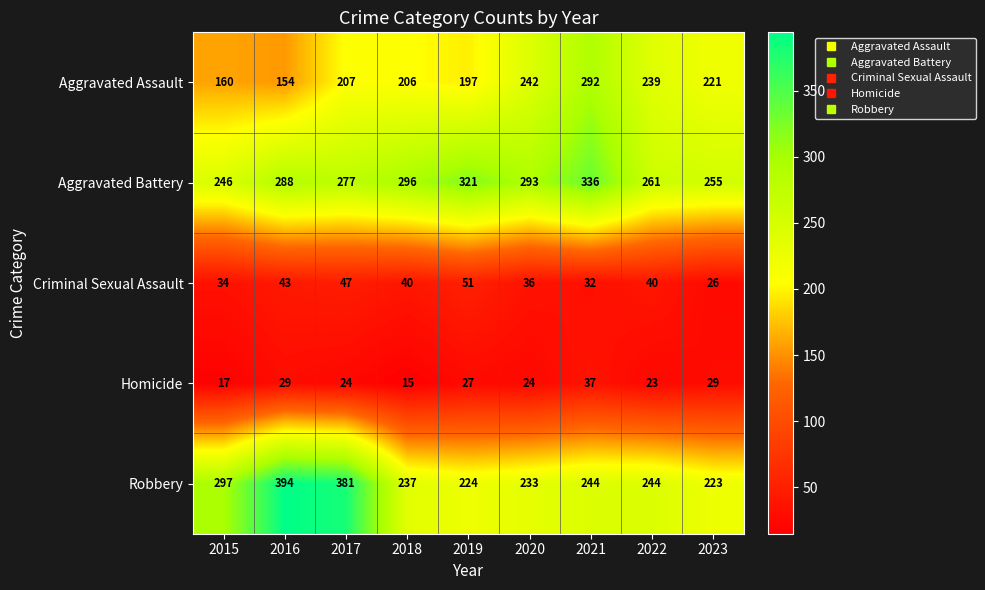

Which category has the lowest value across all series?

2018